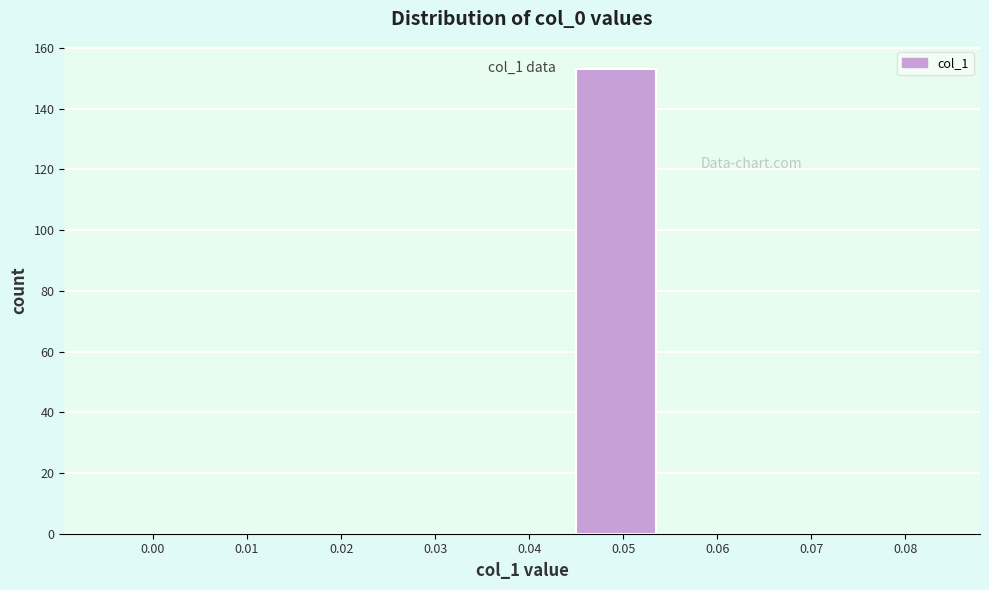

Reading right to left, what are all the values shown in this chart?

0.08=0	0.07=0	0.06=0	0.05=153	0.04=0	0.03=0	0.02=0	0.01=0	0.00=0